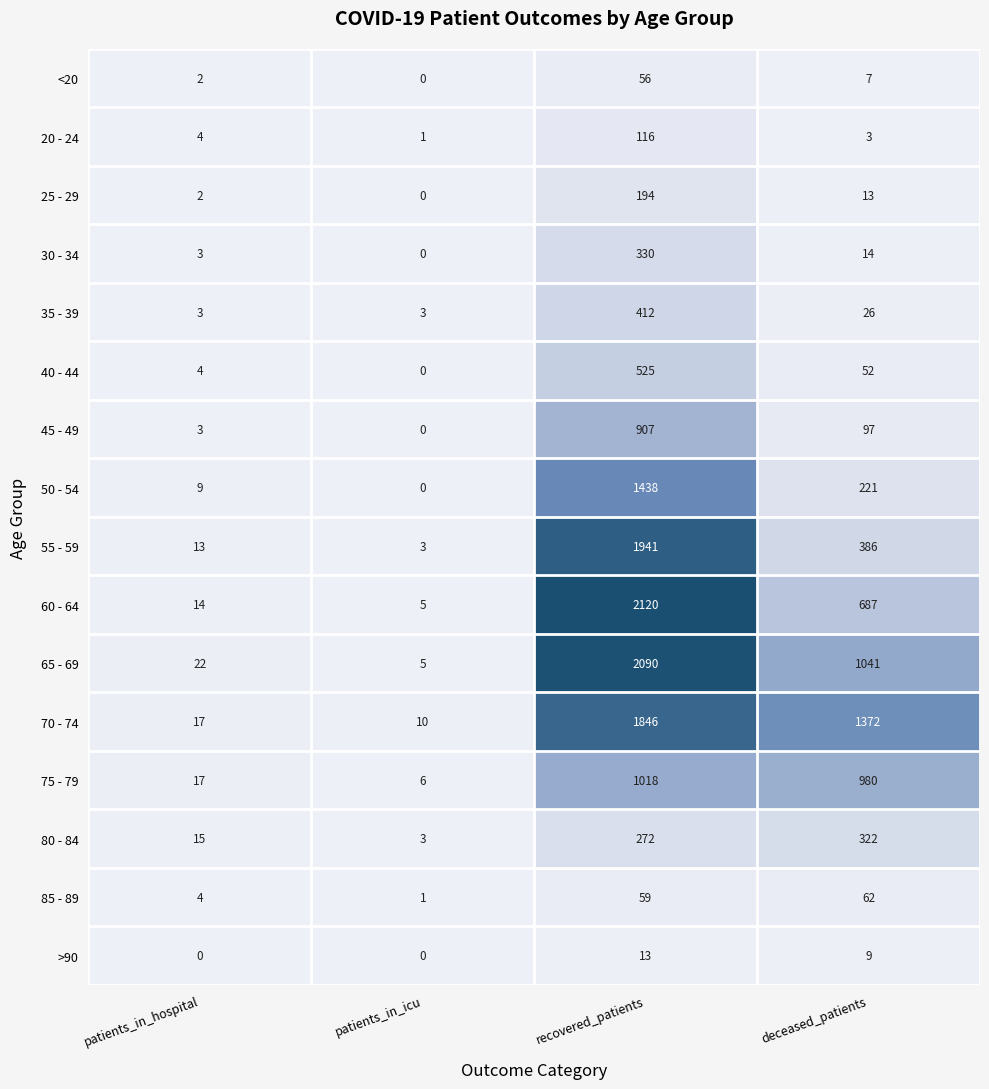

What is the sum of all 25 - 29 values?

209